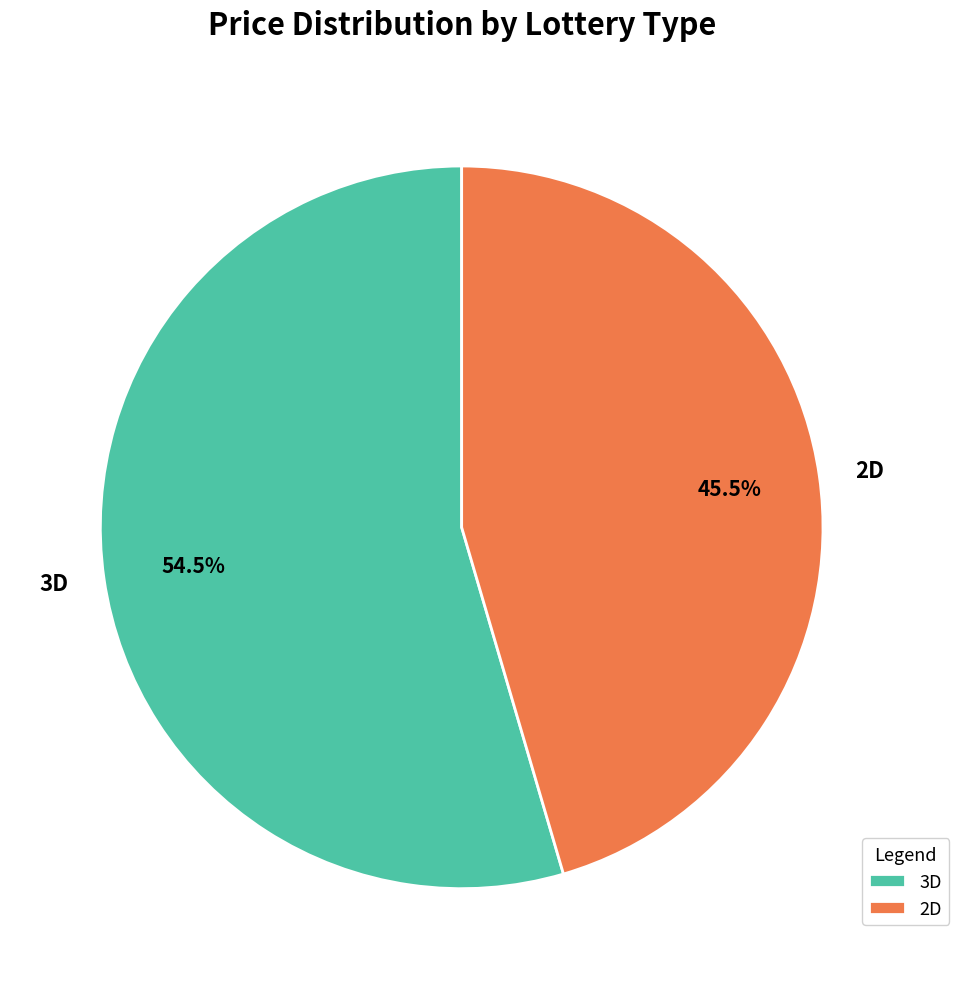

Is there a majority slice in this chart?

Yes